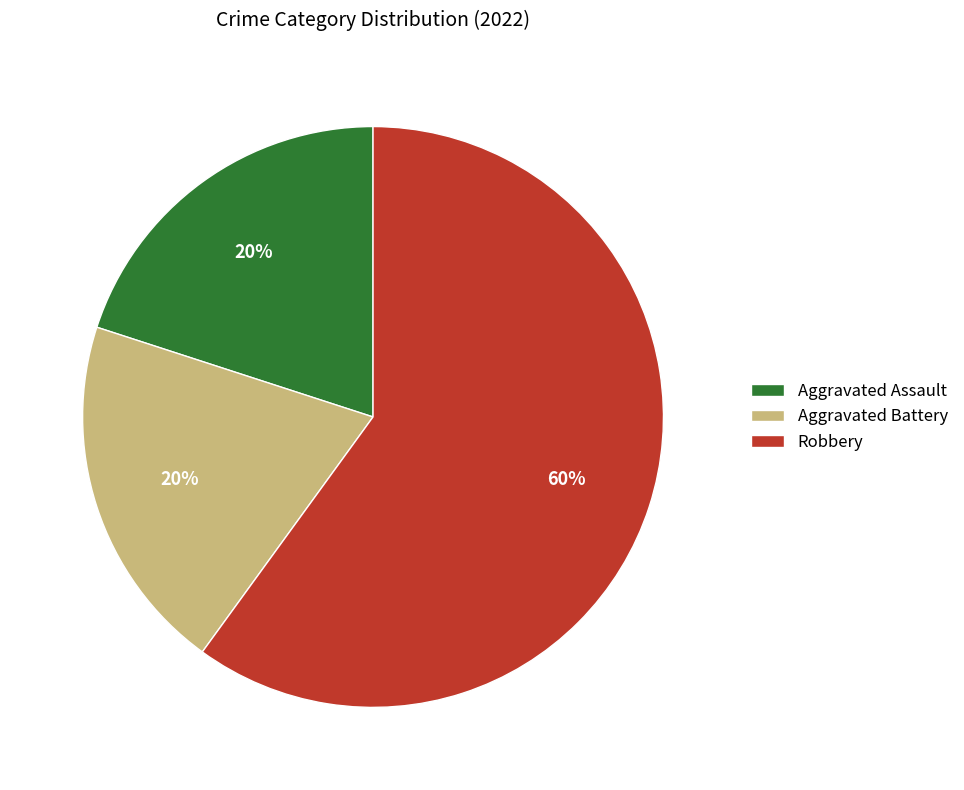

Count the number of slices in the pie.

3